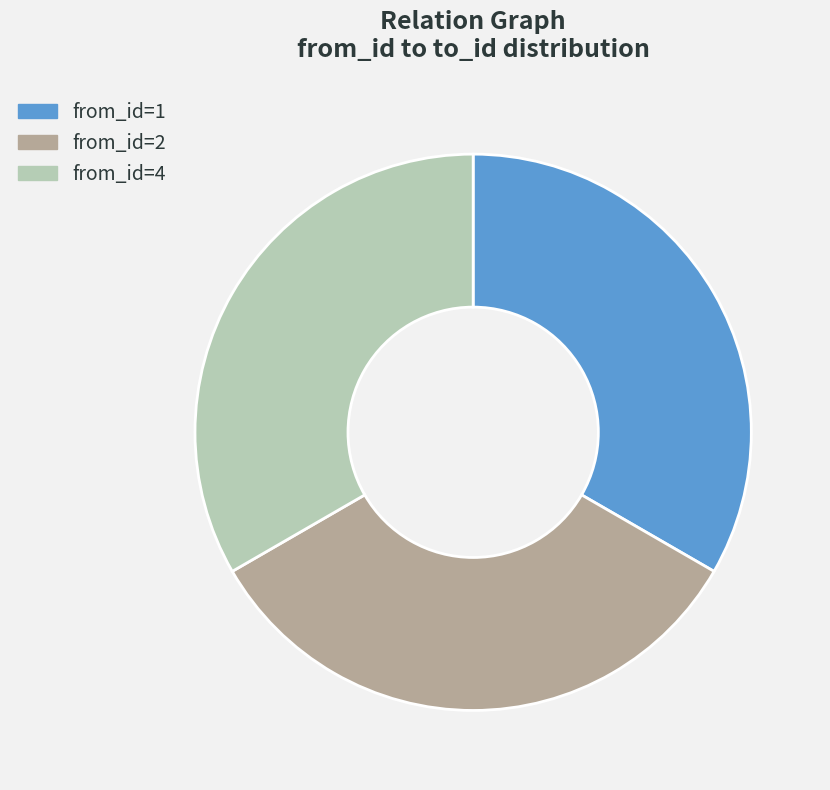

Is there any slice that represents more than half of the pie?

No